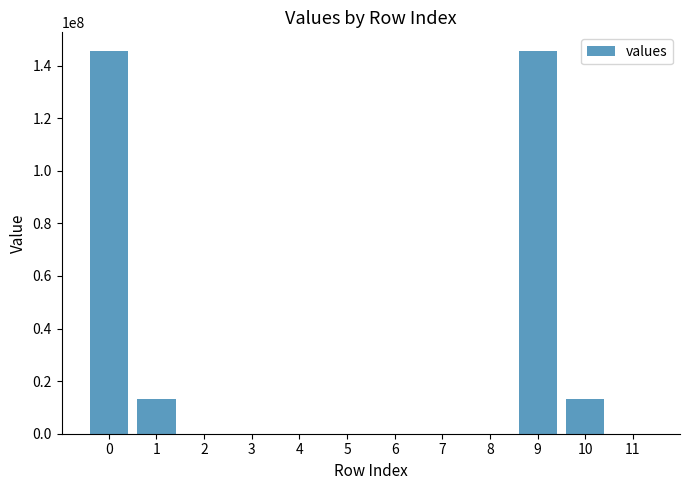

Count the number of values greater than 152.

6